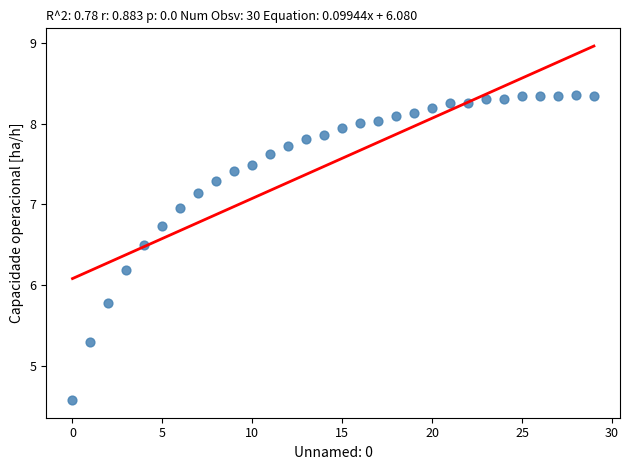

What is the range of Y values (max minus min)?

3.8